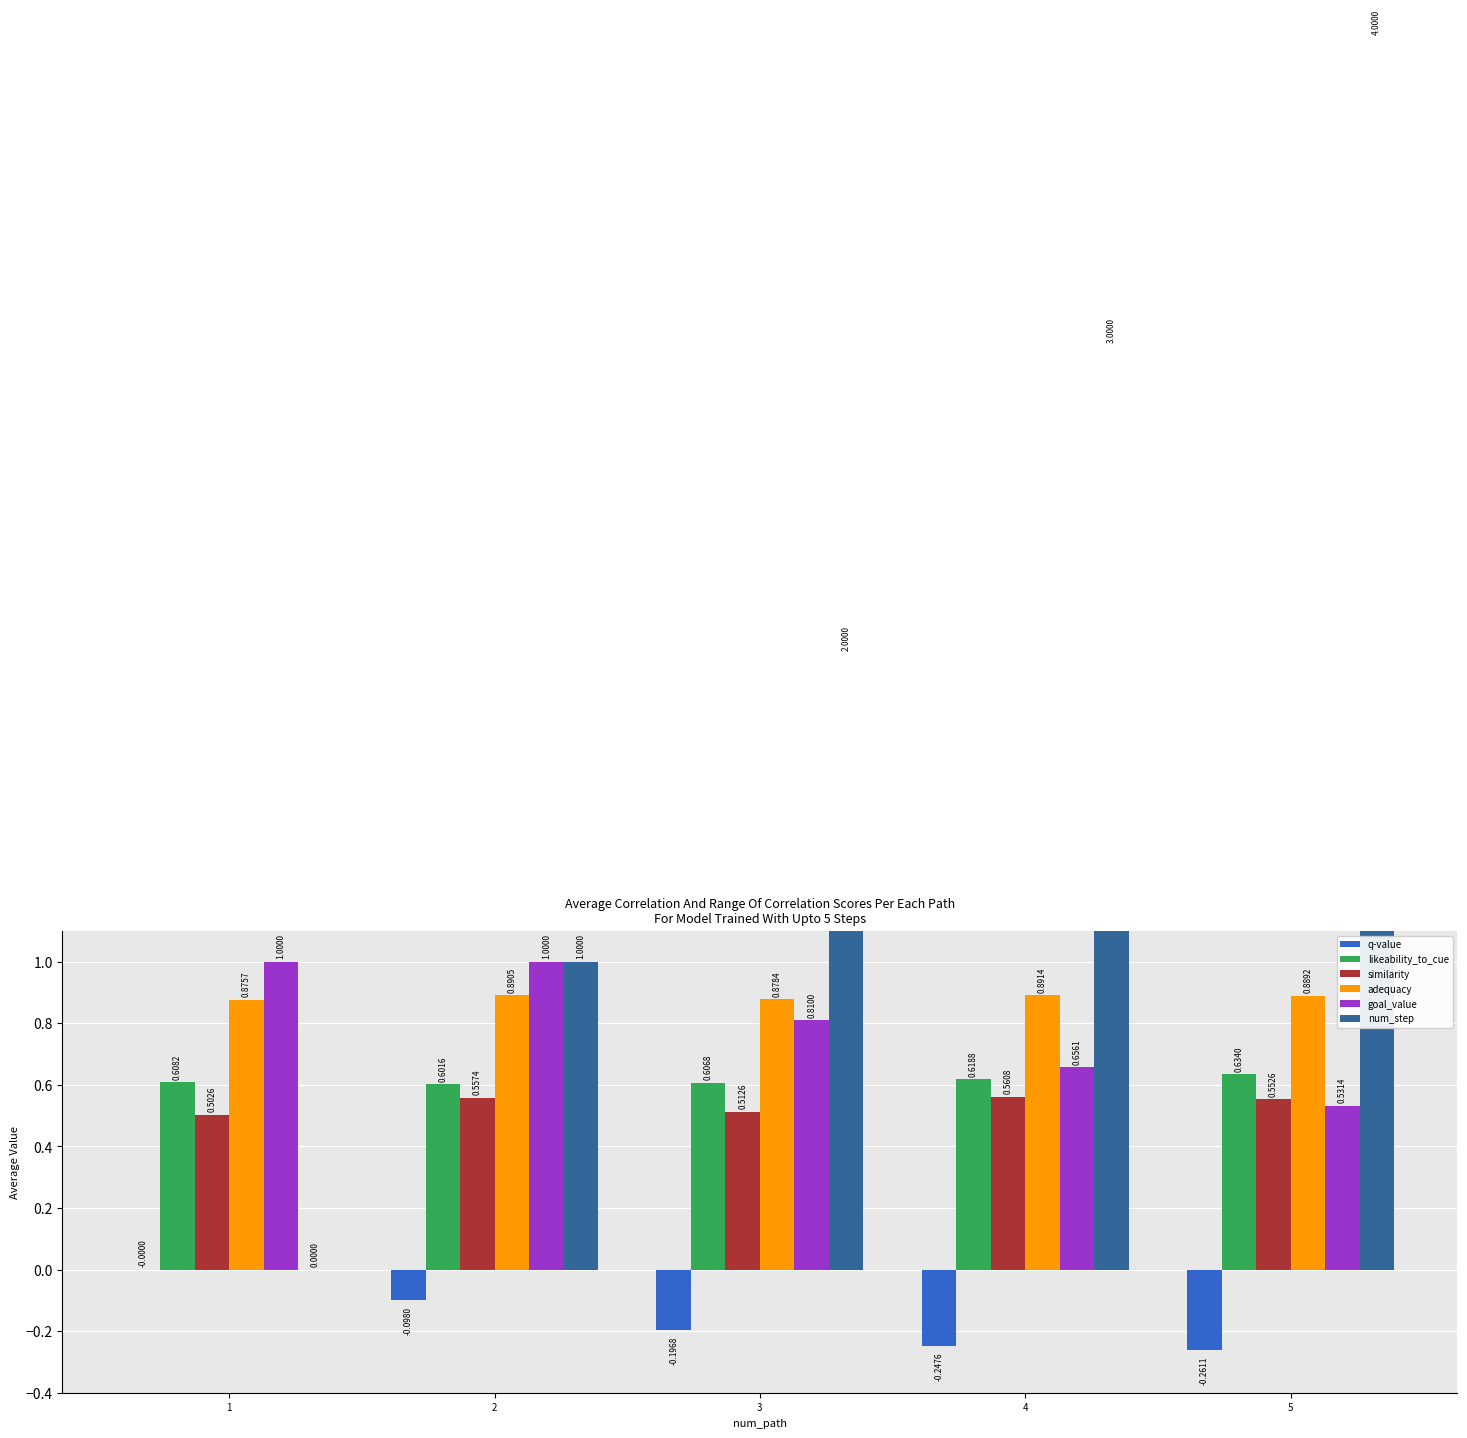

Reading right to left, extract all data points from this chart.

q-value: 5=-0.3	4=-0.2	3=-0.2	2=-0.1	1=0.0
likeability_to_cue: 5=0.6	4=0.6	3=0.6	2=0.6	1=0.6
similarity: 5=0.6	4=0.6	3=0.5	2=0.6	1=0.5
adequacy: 5=0.9	4=0.9	3=0.9	2=0.9	1=0.9
goal_value: 5=0.5	4=0.7	3=0.8	2=1.0	1=1.0
num_step: 5=4.0	4=3.0	3=2.0	2=1.0	1=0.0